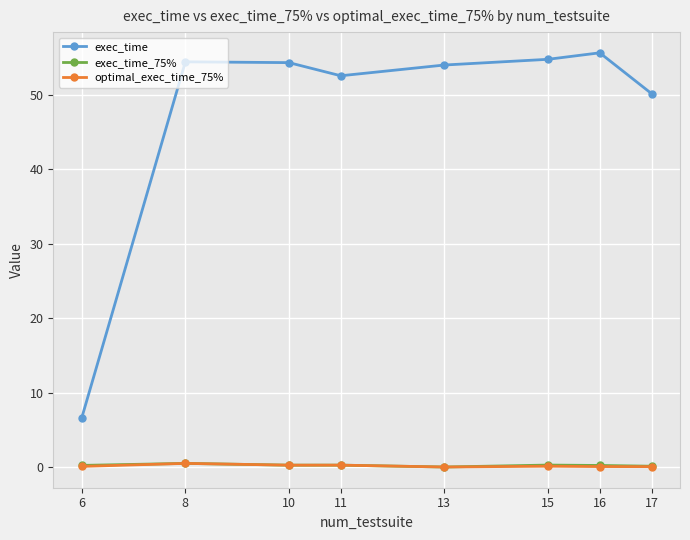

Which series has the largest total across all categories?

exec_time